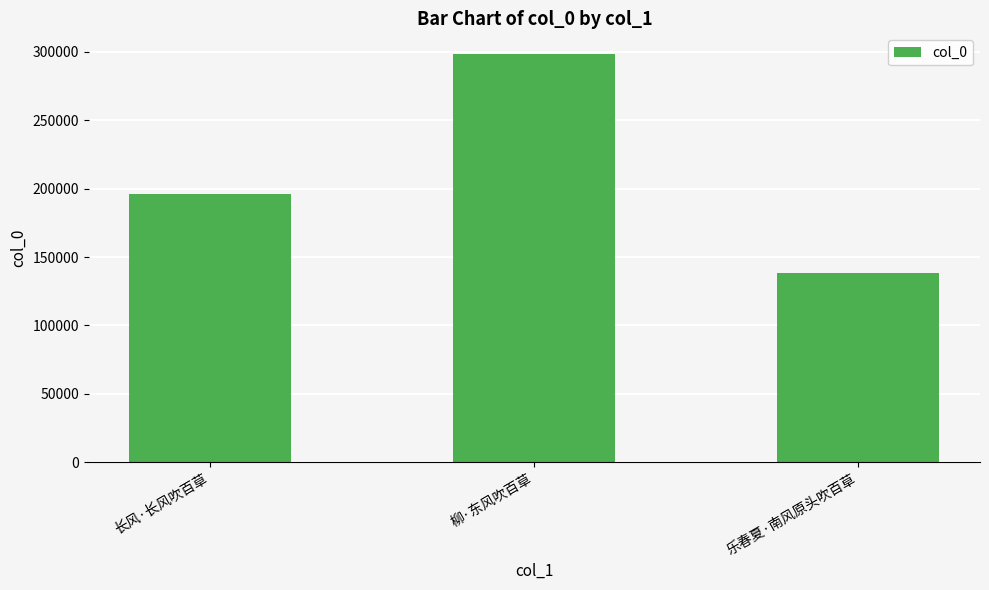

What is the value of the 3rd bar from the left?

138184